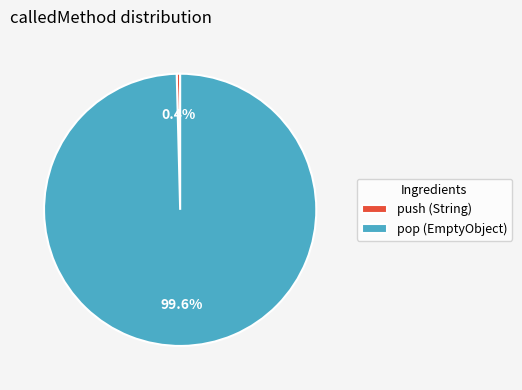

Which category has the biggest portion of the pie?

pop (EmptyObject)